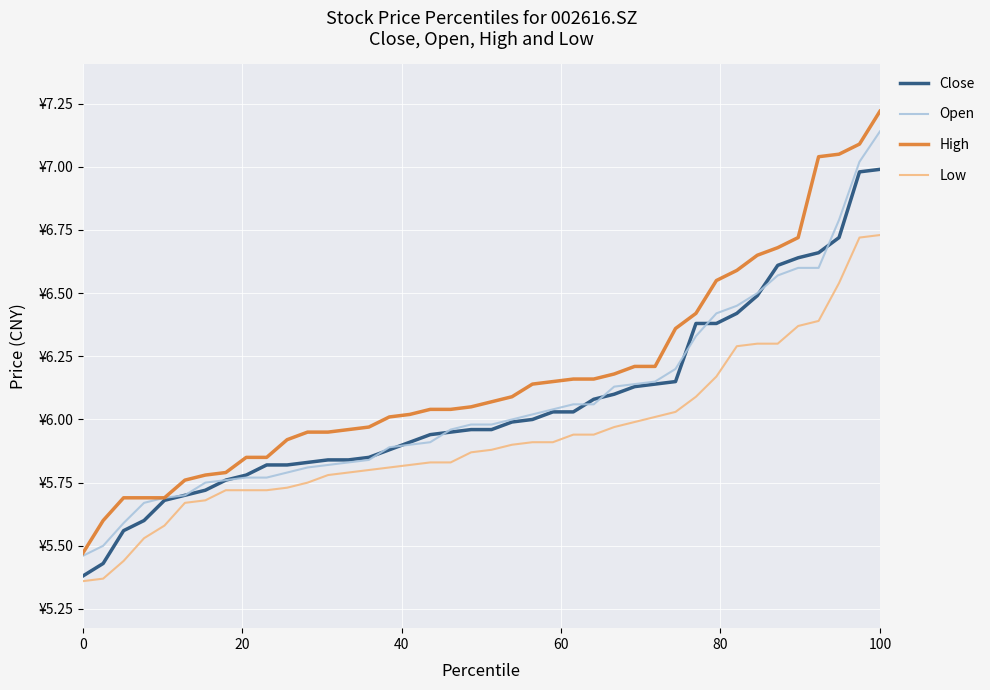

Reading left to right, list all the values displayed in this chart.

Close: 5.4	5.4	5.6	5.6	5.7	5.7	5.7	5.8	5.8	5.8	5.8	5.8	5.8	5.8	5.8	5.9	5.9	5.9	6.0	6.0	6.0	6.0	6.0	6.0	6.0	6.1	6.1	6.1	6.1	6.2	6.4	6.4	6.4	6.5	6.6	6.6	6.7	6.7	7.0	7.0
Open: 5.5	5.5	5.6	5.7	5.7	5.7	5.8	5.8	5.8	5.8	5.8	5.8	5.8	5.8	5.8	5.9	5.9	5.9	6.0	6.0	6.0	6.0	6.0	6.0	6.1	6.1	6.1	6.1	6.2	6.2	6.3	6.4	6.5	6.5	6.6	6.6	6.6	6.8	7.0	7.1
High: 5.5	5.6	5.7	5.7	5.7	5.8	5.8	5.8	5.8	5.8	5.9	6.0	6.0	6.0	6.0	6.0	6.0	6.0	6.0	6.0	6.1	6.1	6.1	6.2	6.2	6.2	6.2	6.2	6.2	6.4	6.4	6.5	6.6	6.7	6.7	6.7	7.0	7.0	7.1	7.2
Low: 5.4	5.4	5.4	5.5	5.6	5.7	5.7	5.7	5.7	5.7	5.7	5.8	5.8	5.8	5.8	5.8	5.8	5.8	5.8	5.9	5.9	5.9	5.9	5.9	5.9	5.9	6.0	6.0	6.0	6.0	6.1	6.2	6.3	6.3	6.3	6.4	6.4	6.5	6.7	6.7